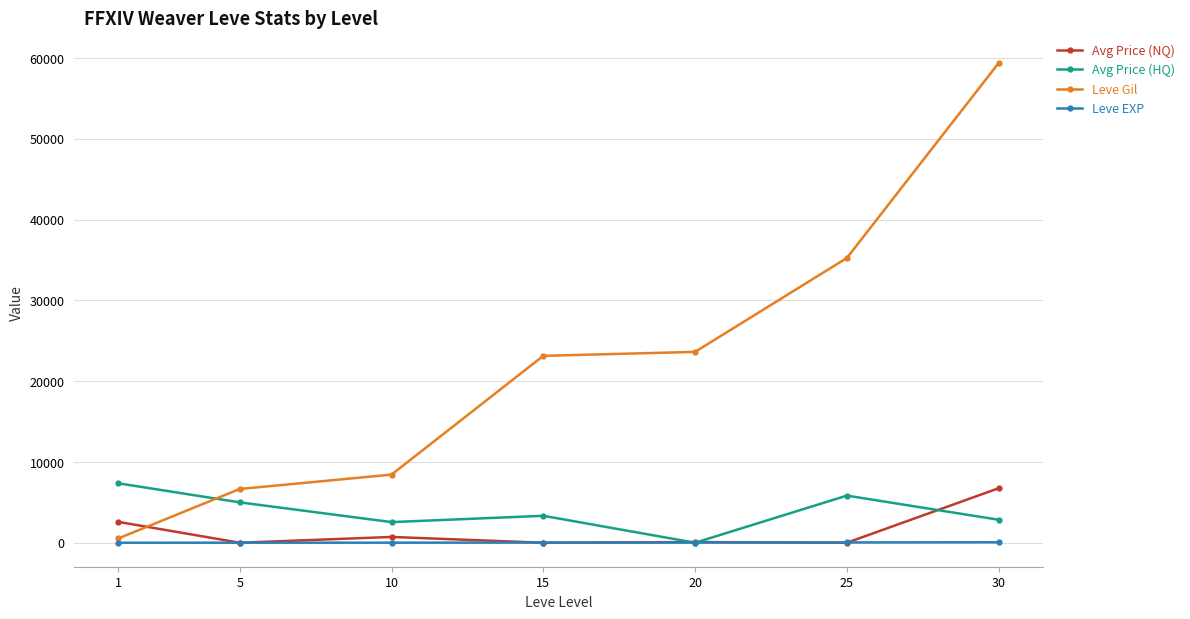

Which series has the largest total across all categories?

Leve Gil